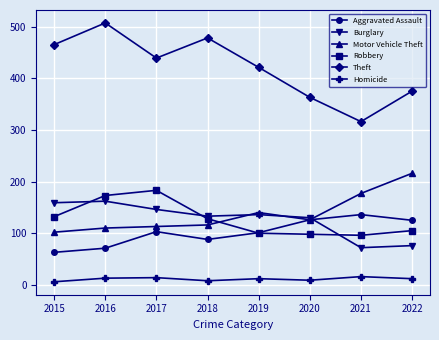

What is the greatest value displayed?

507